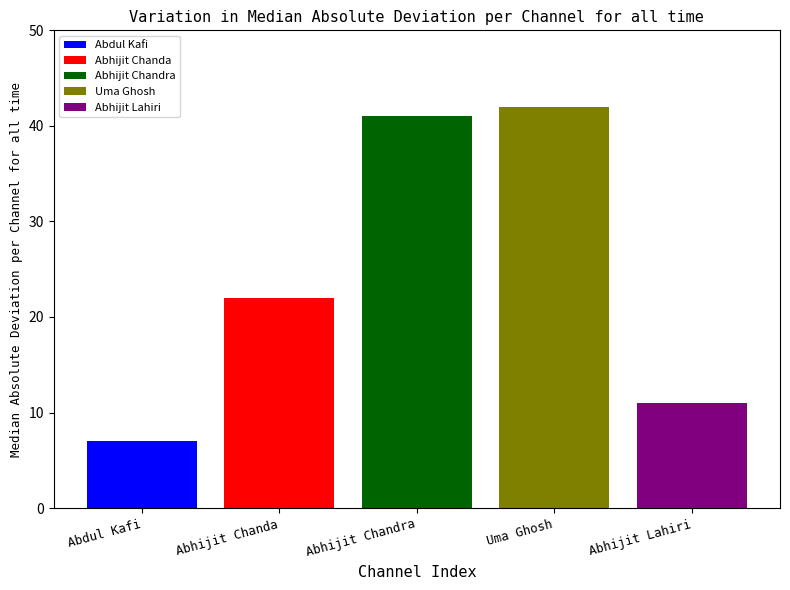

True or false: Abdul Kafi has a value of 7 at Abhijit Chandra.

True